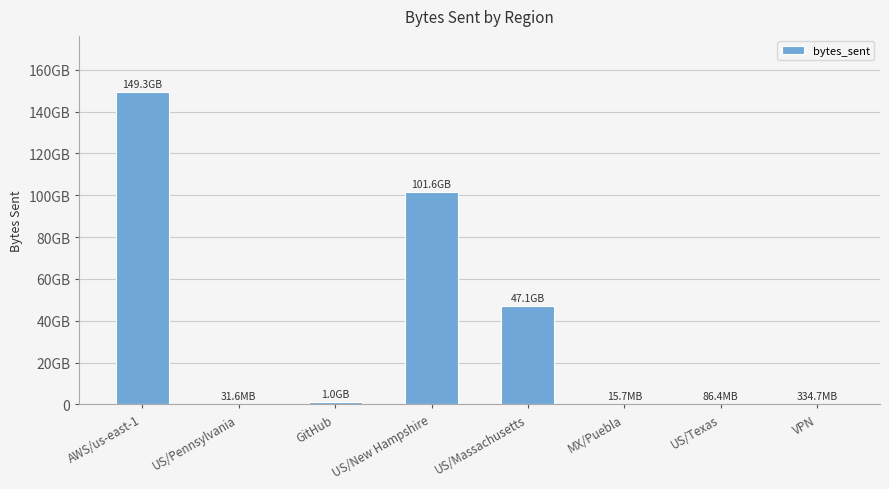

Where is the data nearest to the value 74674344071?

US/New Hampshire